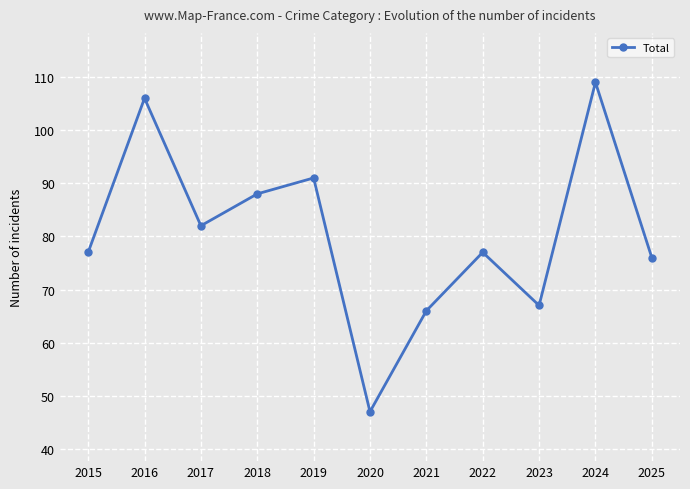

What is the value of the 3rd point from the left?

82